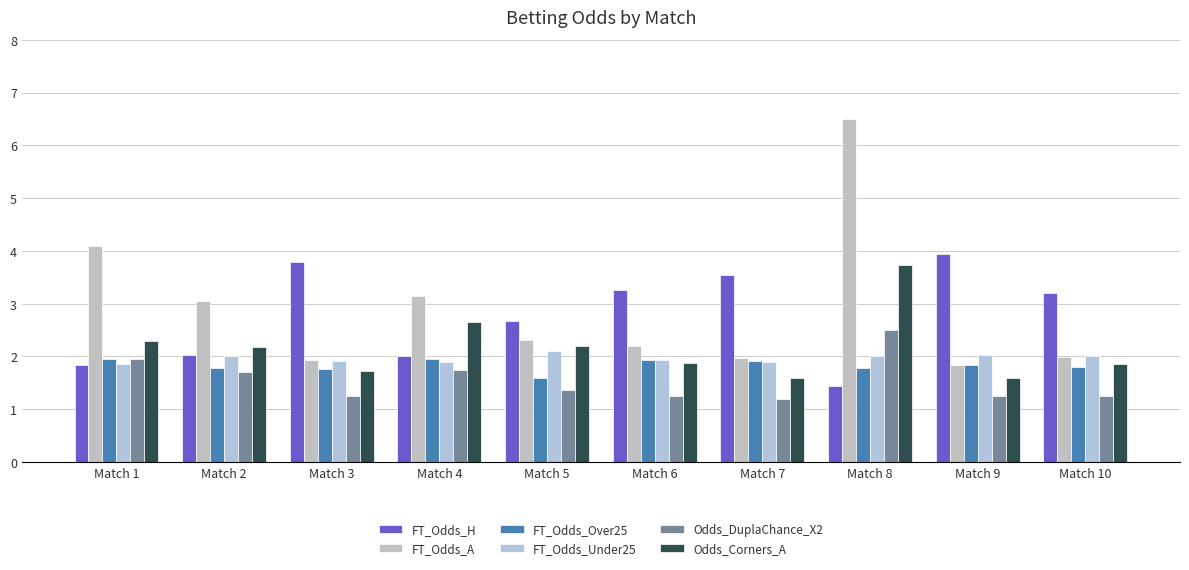

Between Match 6 and Match 10, which is larger?

Match 6